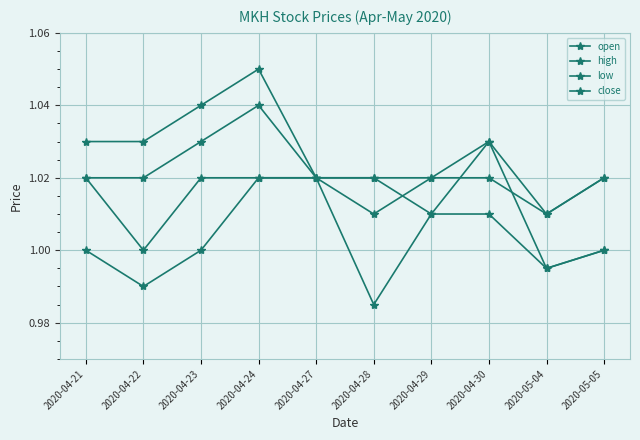

Is this an area chart (filled region under the line)?

No